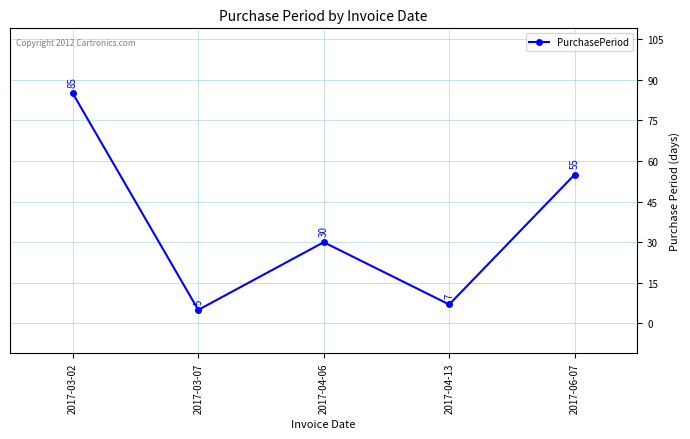

At which label does the data first exceed 30?

2017-03-02